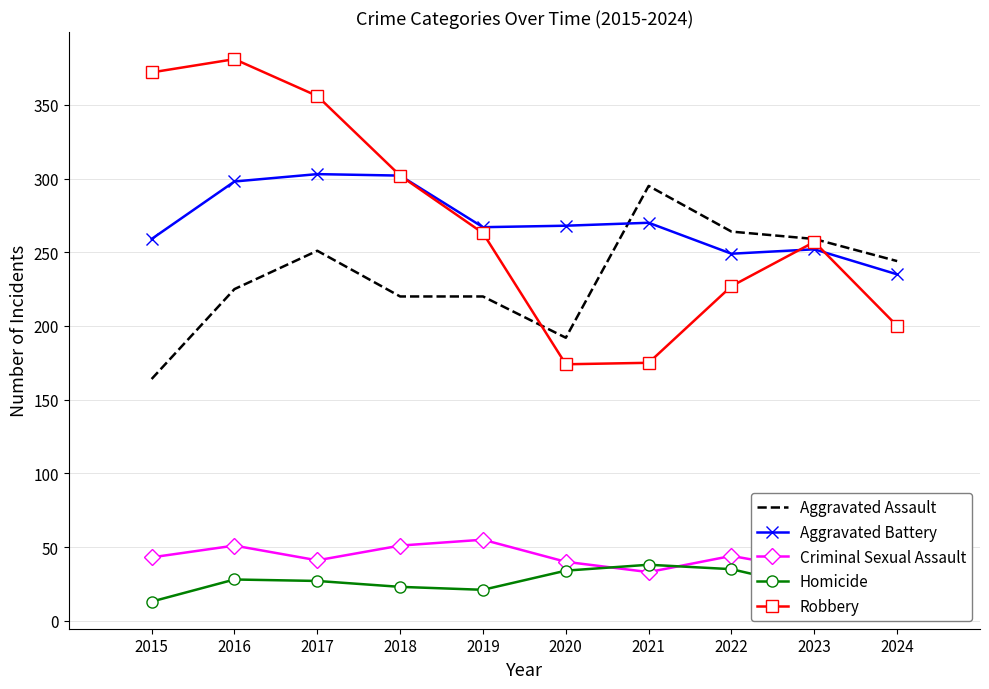

What is the value of the Homicide point at the 9th from the left?

22